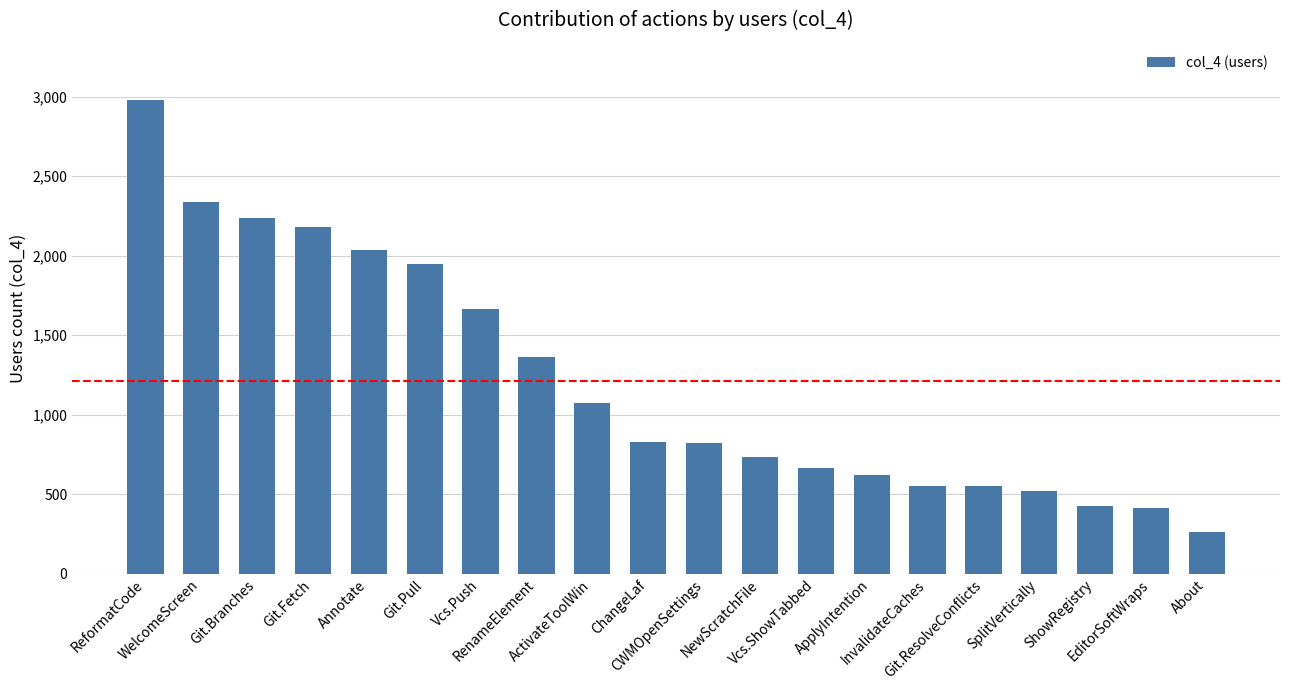

At which category does the chart reach its minimum across all series?

About